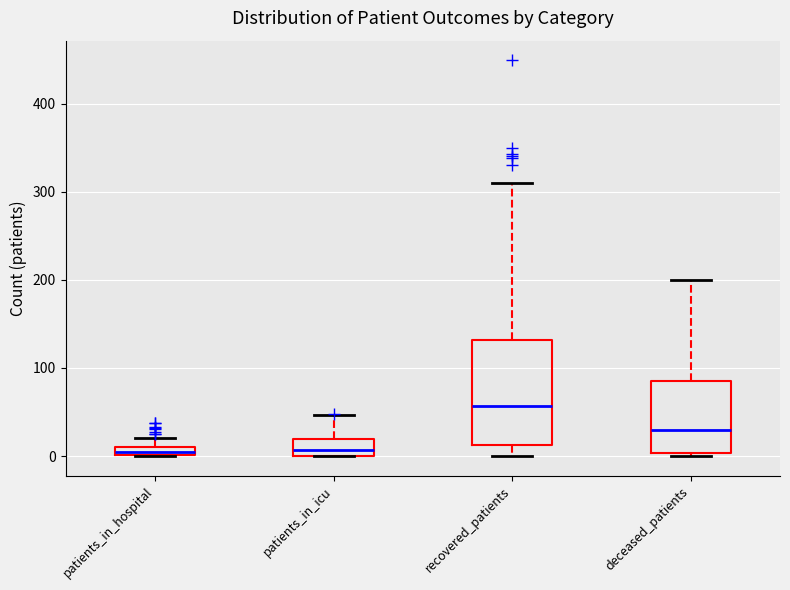

Where is the lower edge of the box for patients_in_hospital on the y-axis? The values are not printed on the chart, so give them approximately, as read against the axis.

0